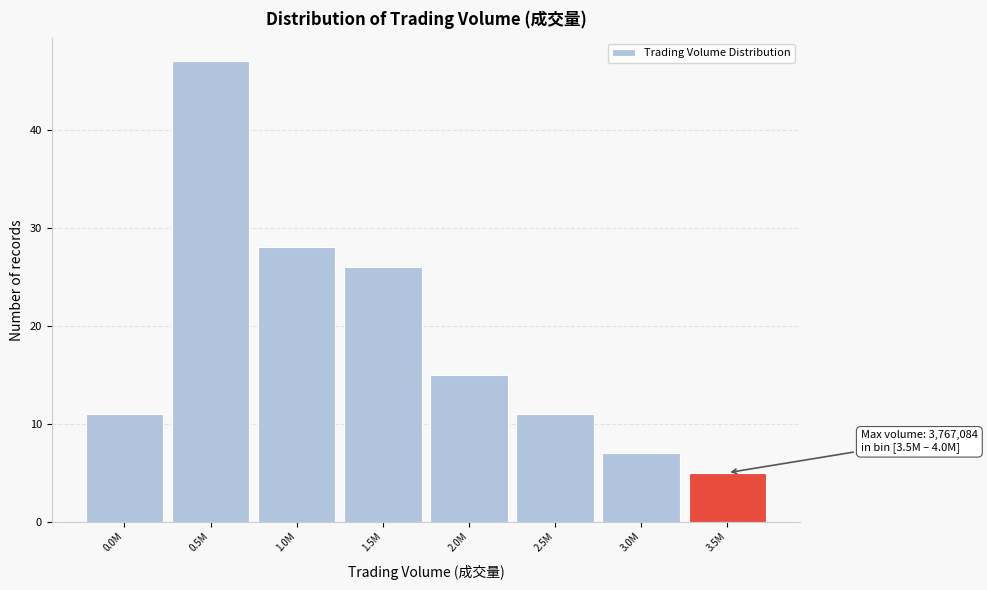

Reading left to right, what are all the values shown in this chart?

11	47	28	26	15	11	7	5